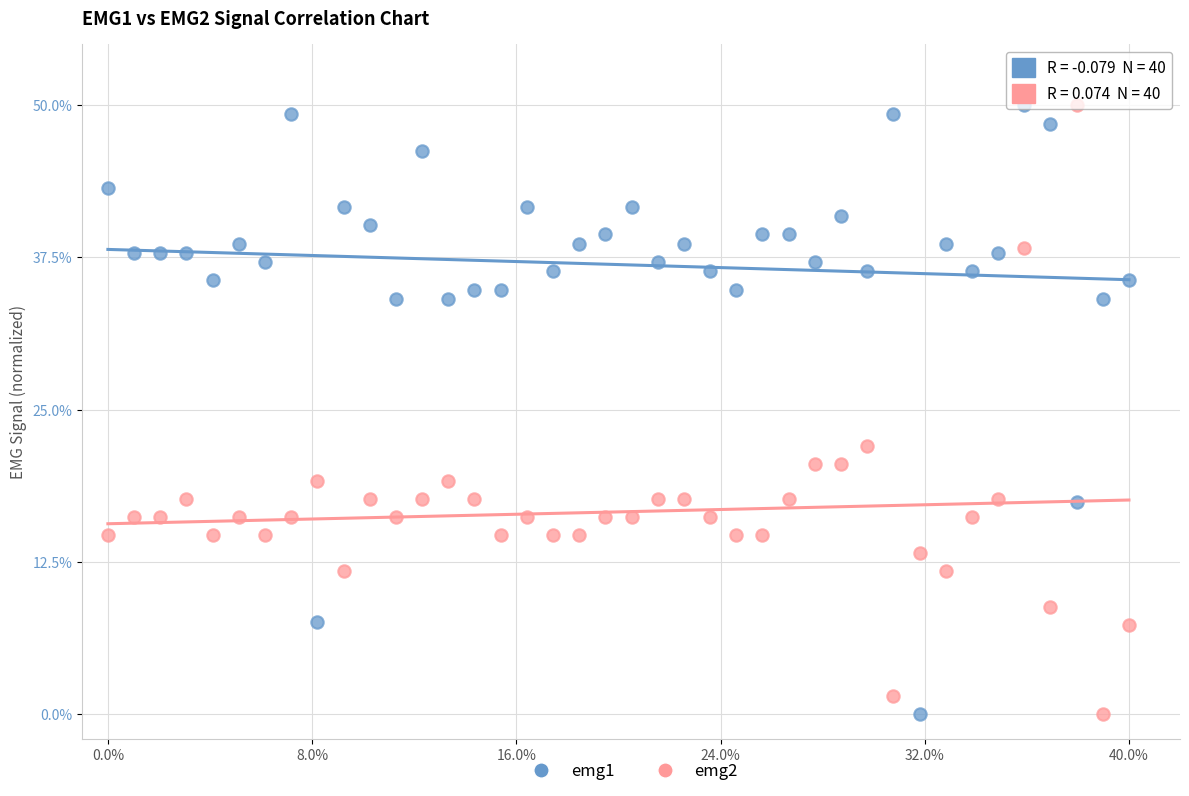

Across all series, what Y value is closest to 25?

22.1